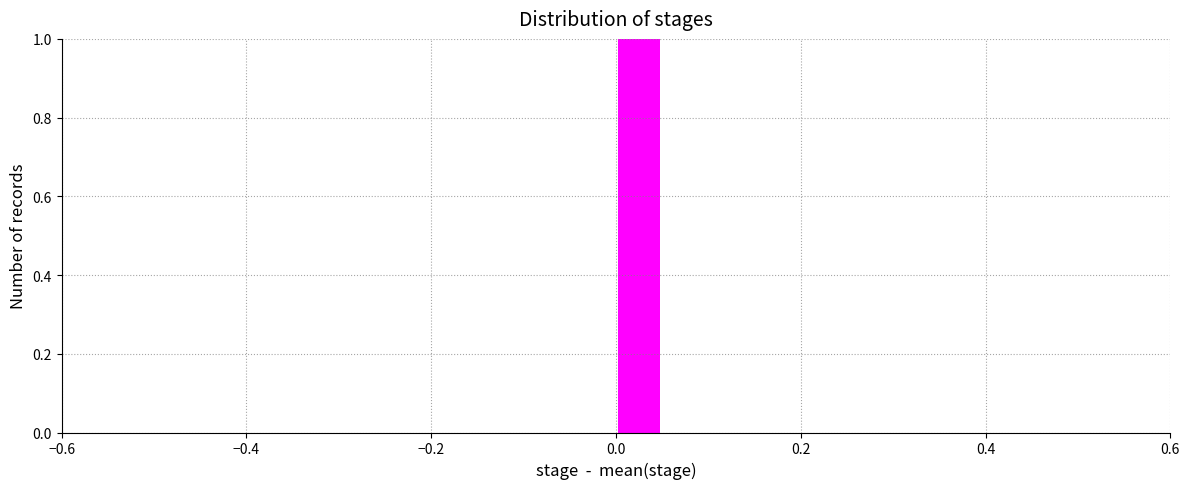

Around what value on the x-axis is the tallest bar? Give the approximate position of its centre, as read against the axis.

0.02